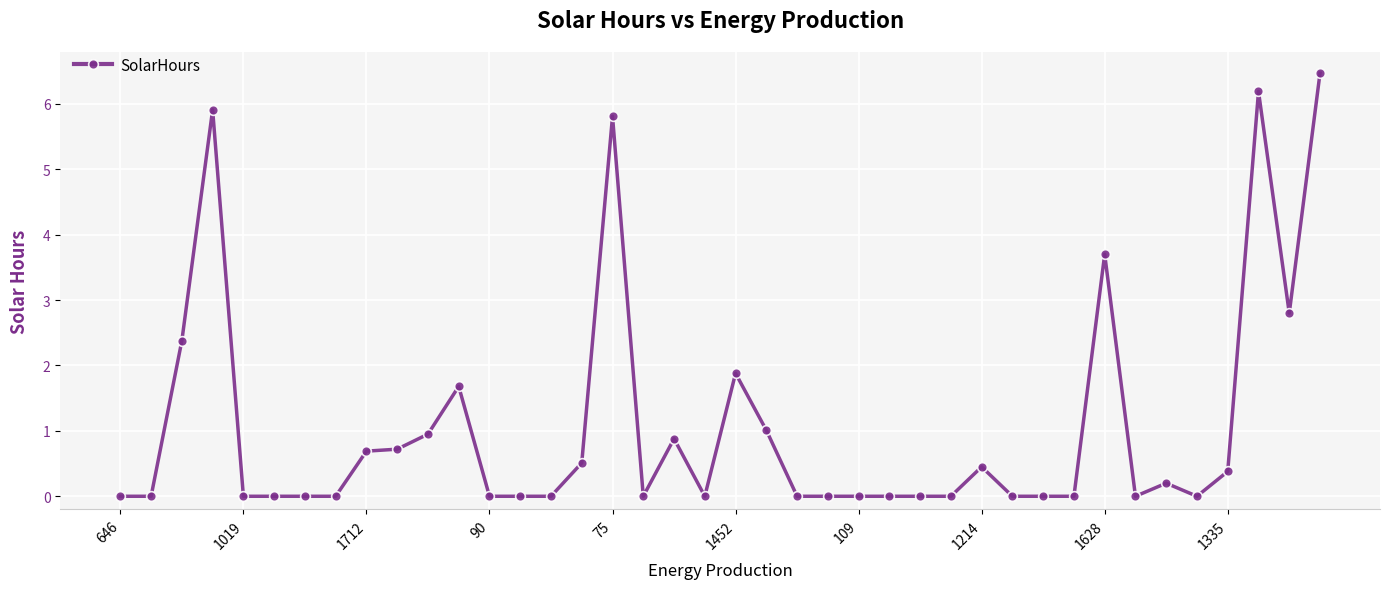

What is the value of the 4th point from the left?

5.9